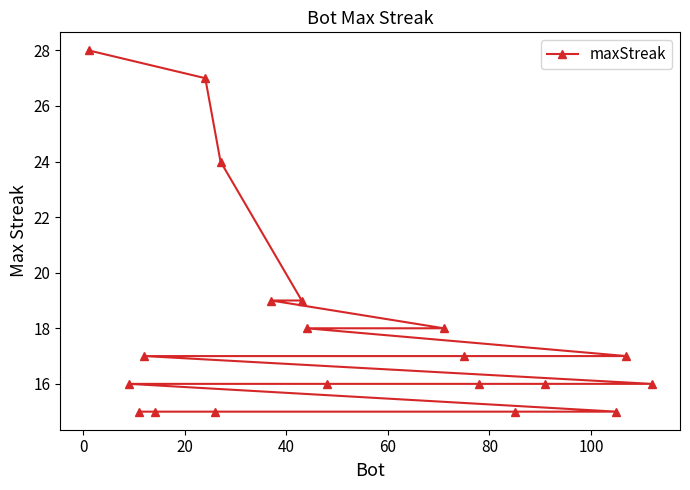

Is this an area chart (filled region under the line)?

No